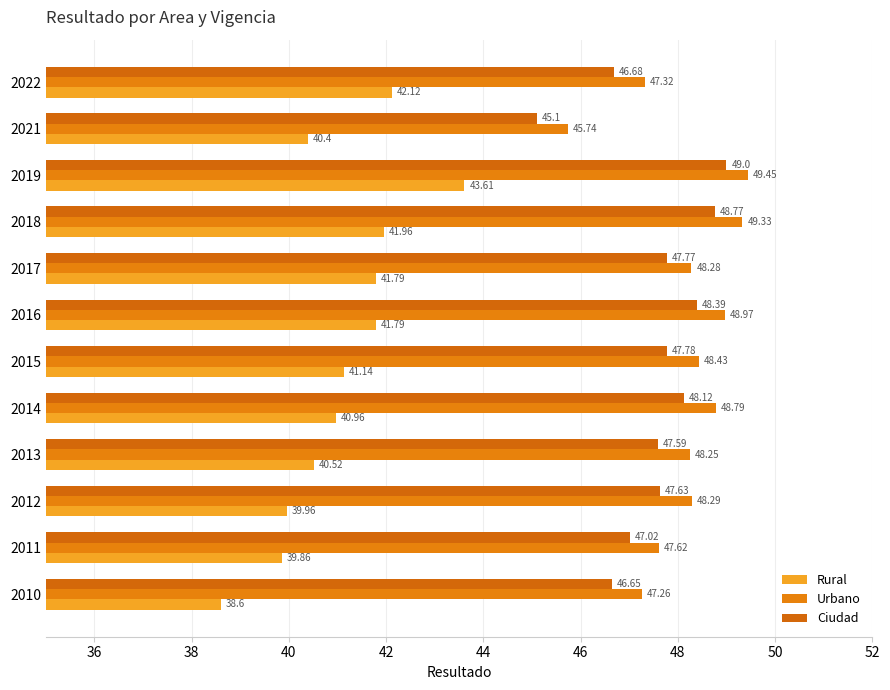

Which label corresponds to the smallest value in the chart?

2010